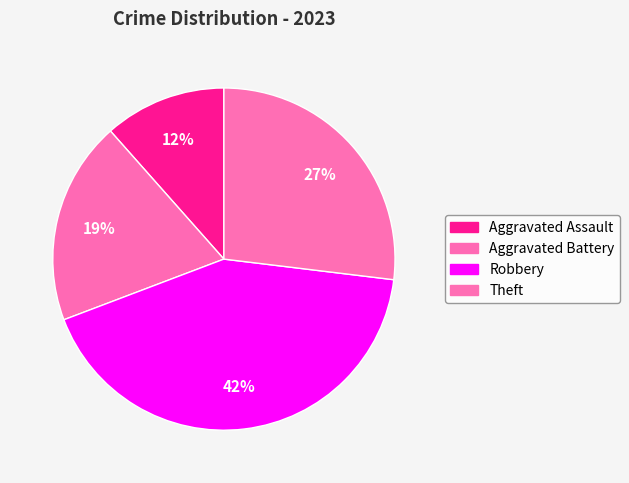

The Theft slice represents 15% of the pie. True or false?

False